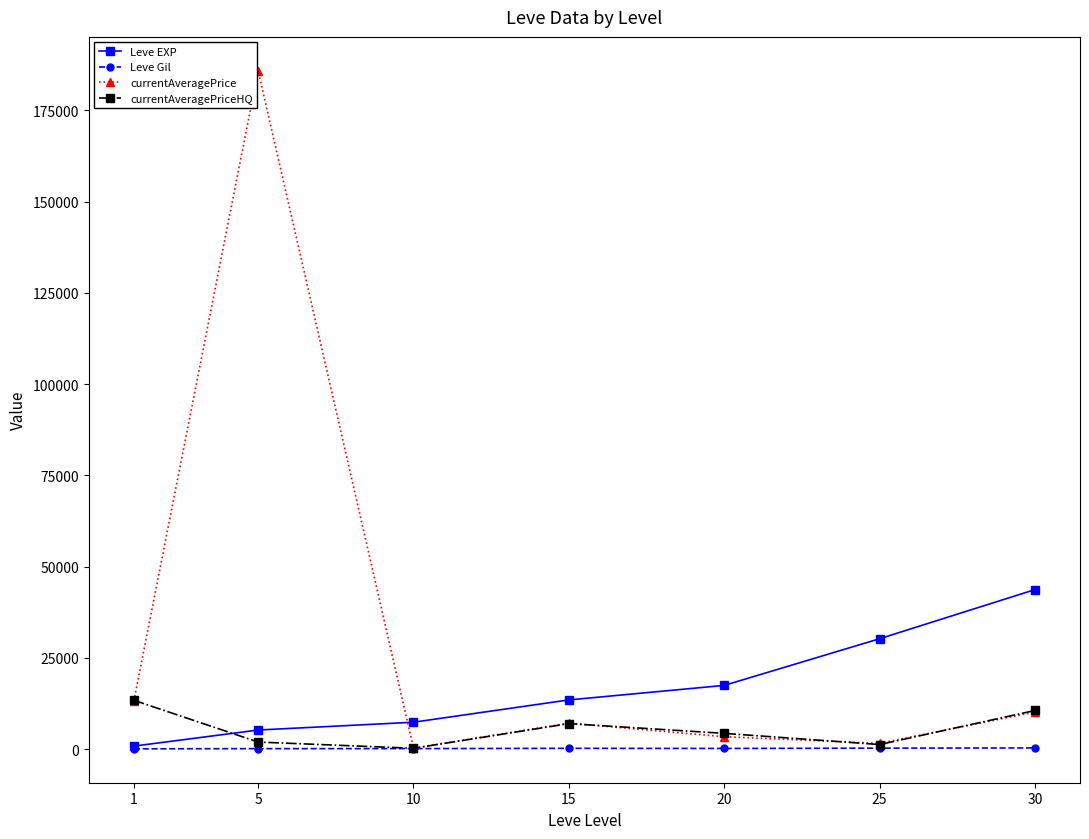

True or false: currentAveragePriceHQ and Leve EXP cross at least once.

True